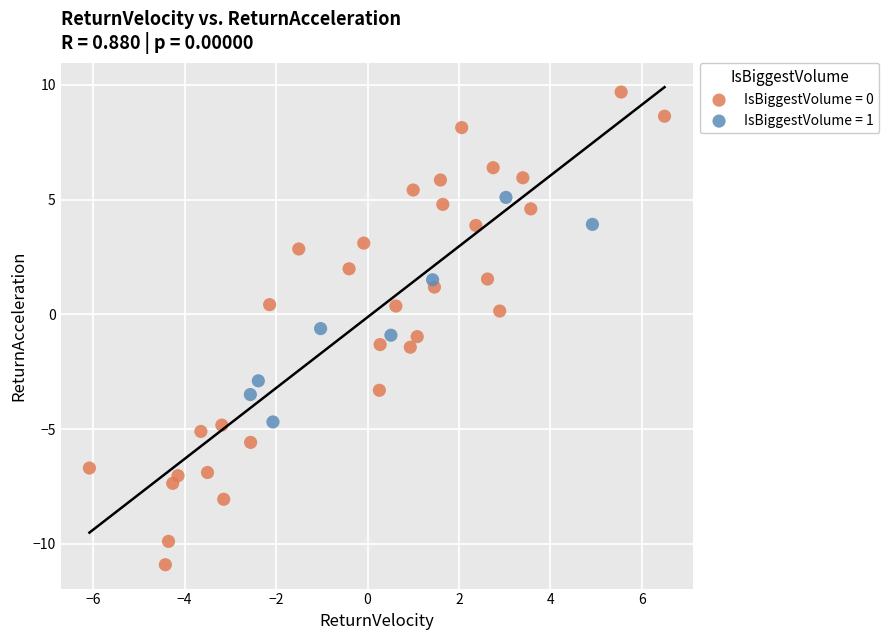

Which series contains the highest Y value?

IsBiggestVolume = 0